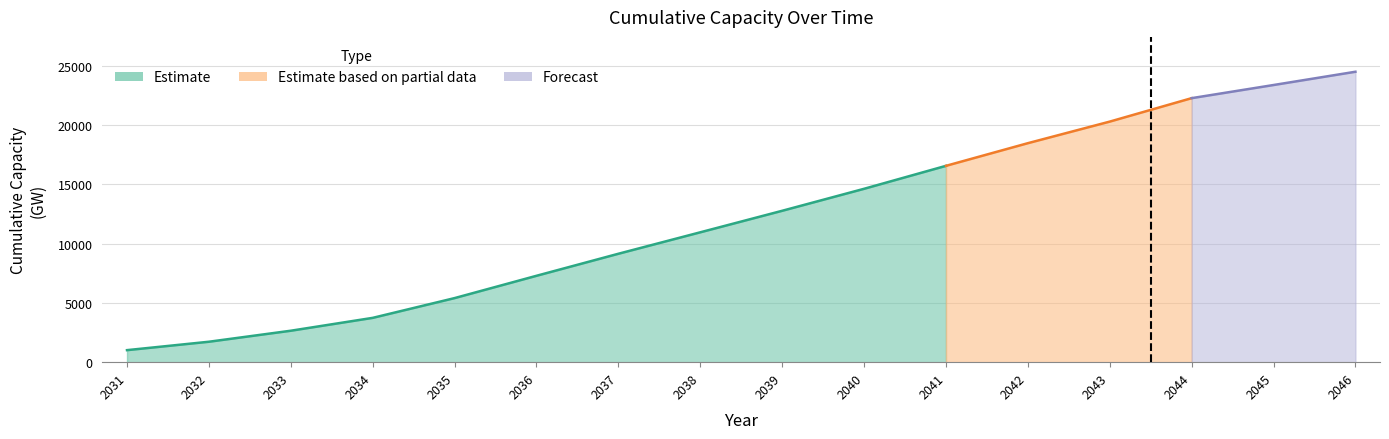

List the labels in order of value, largest first.

2046, 2045, 2044, 2043, 2042, 2041, 2040, 2039, 2038, 2037, 2036, 2035, 2034, 2033, 2032, 2031